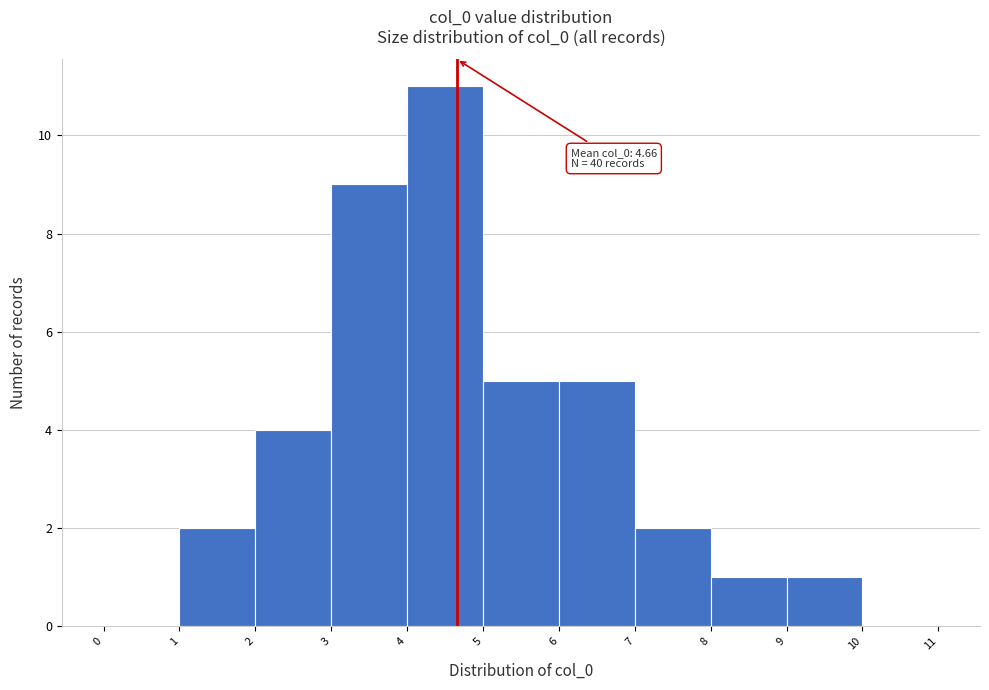

Which range on the x-axis has the tallest bar?

4 to 5